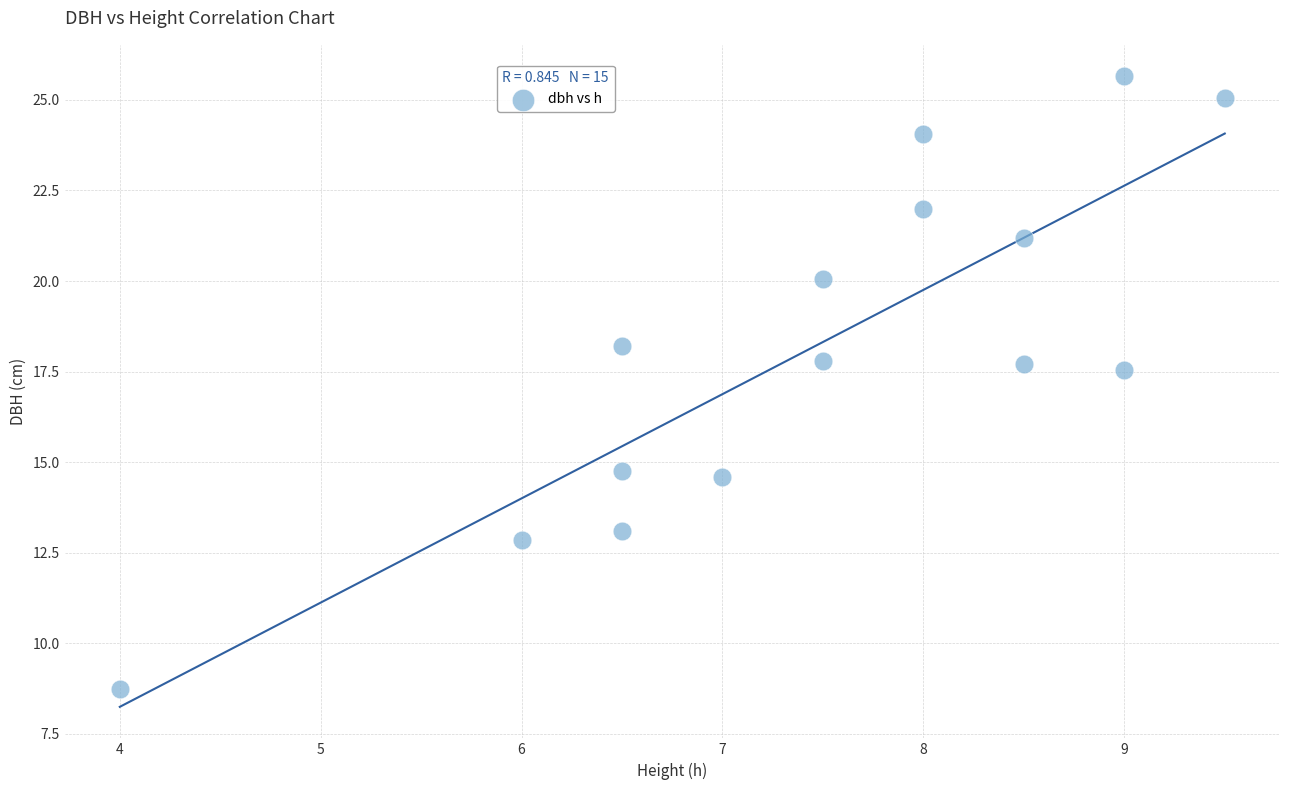

What is the range of Y values (max minus min)?

16.9